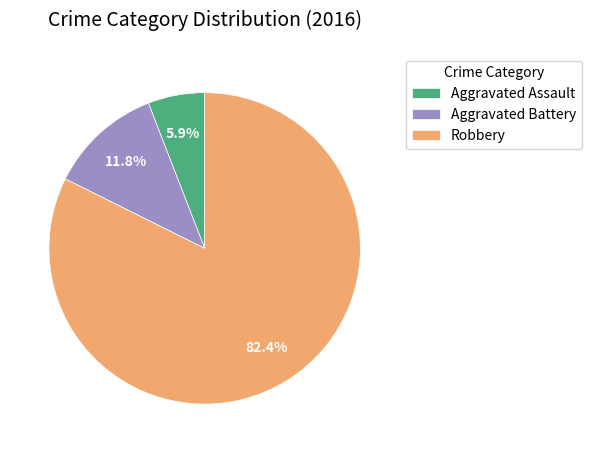

What percentage do Aggravated Assault and Robbery together represent?

88.2%